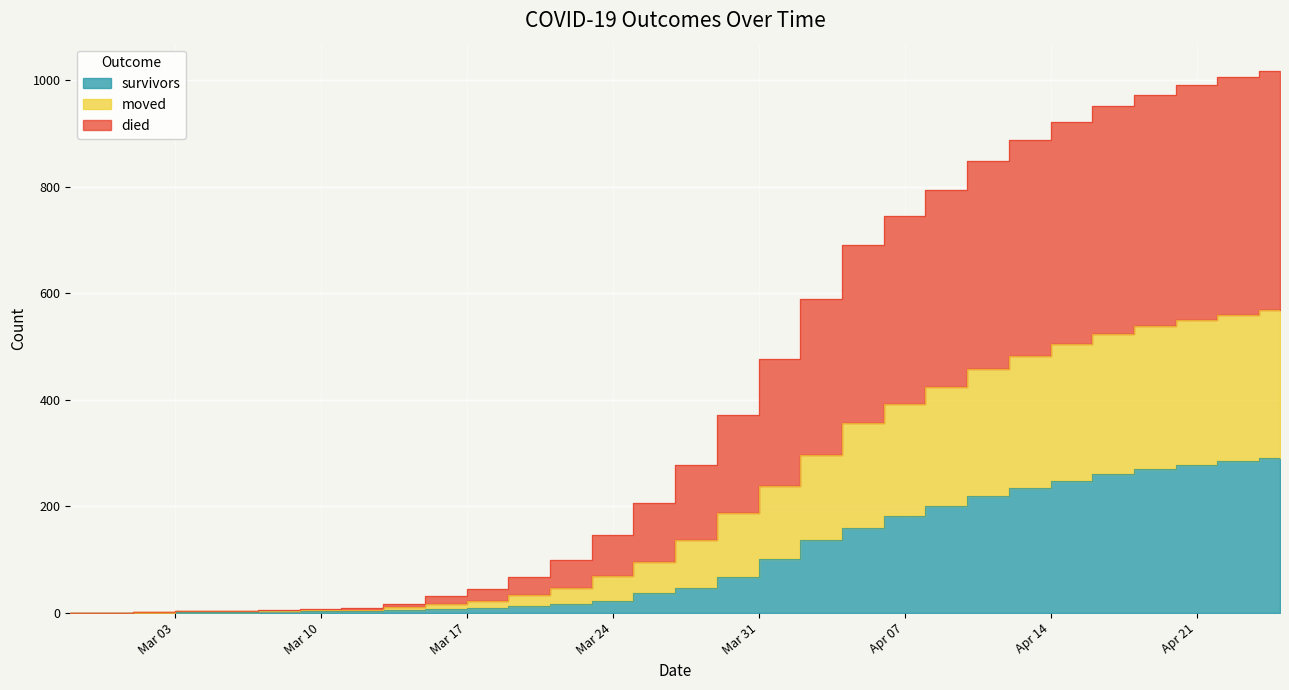

At which category is the sum across all series the highest?

2020-04-25